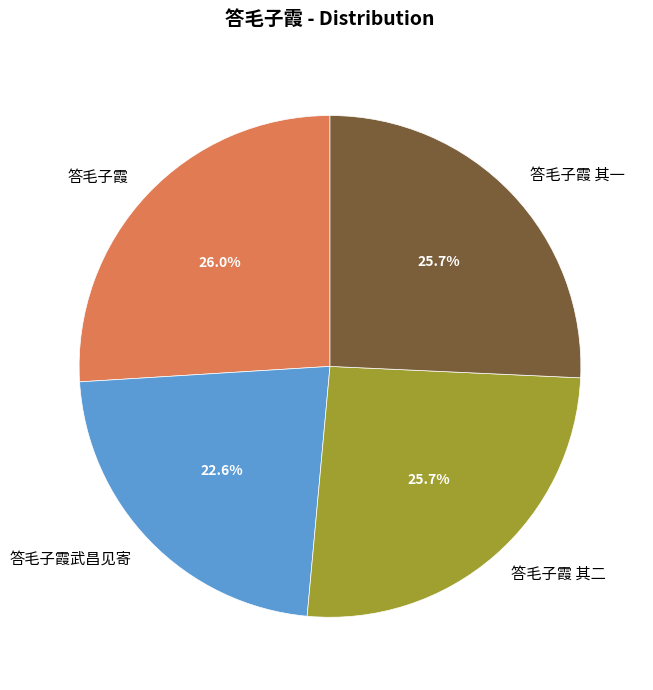

What is the ratio of the value at 答毛子霞 其一 to the value at 答毛子霞武昌见寄?

1.1